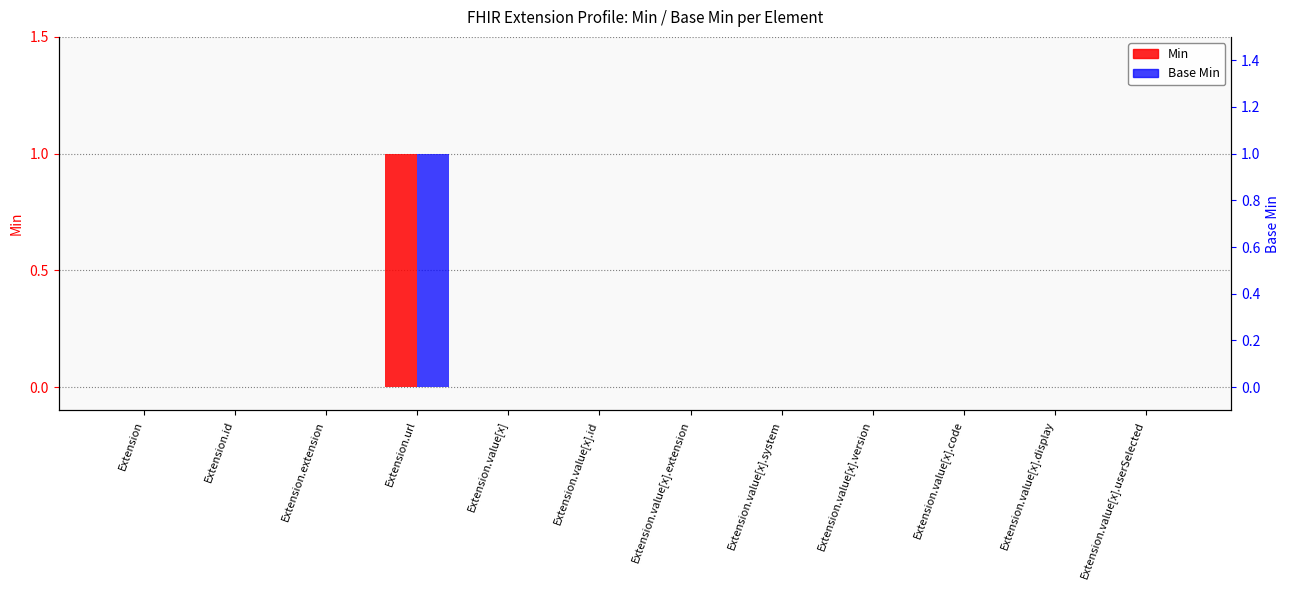

How many bars are there in total?

24